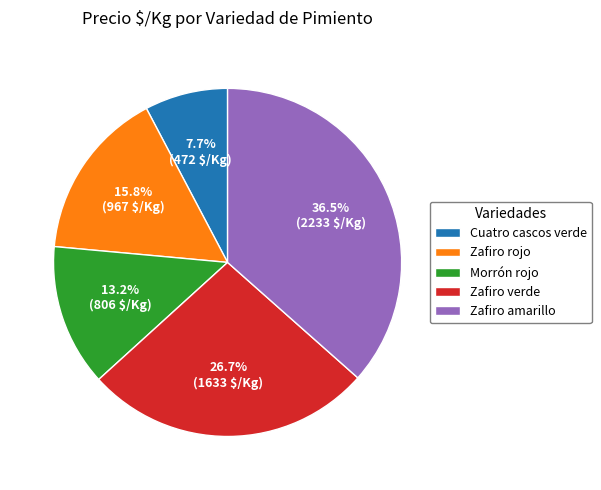

Does any single category account for the majority?

No